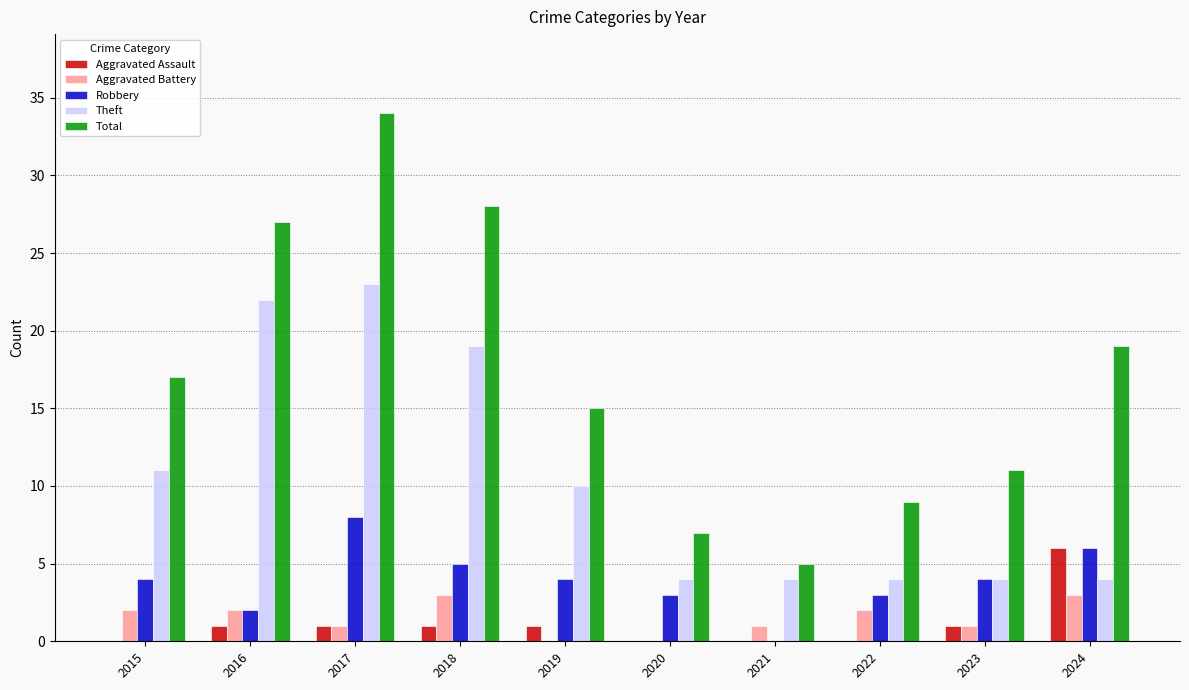

True or false: Aggravated Assault has a value of 0 at 2020.

True